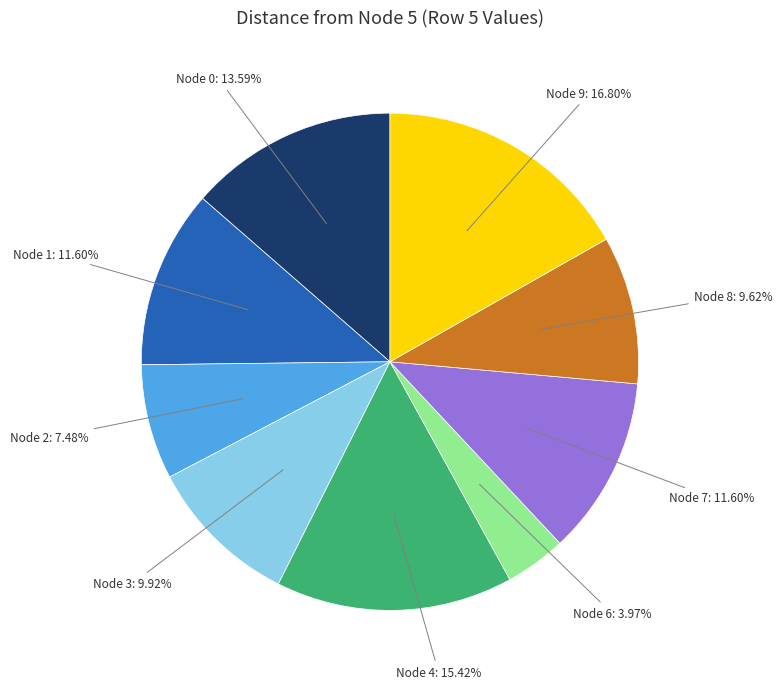

Is there a majority slice in this chart?

No